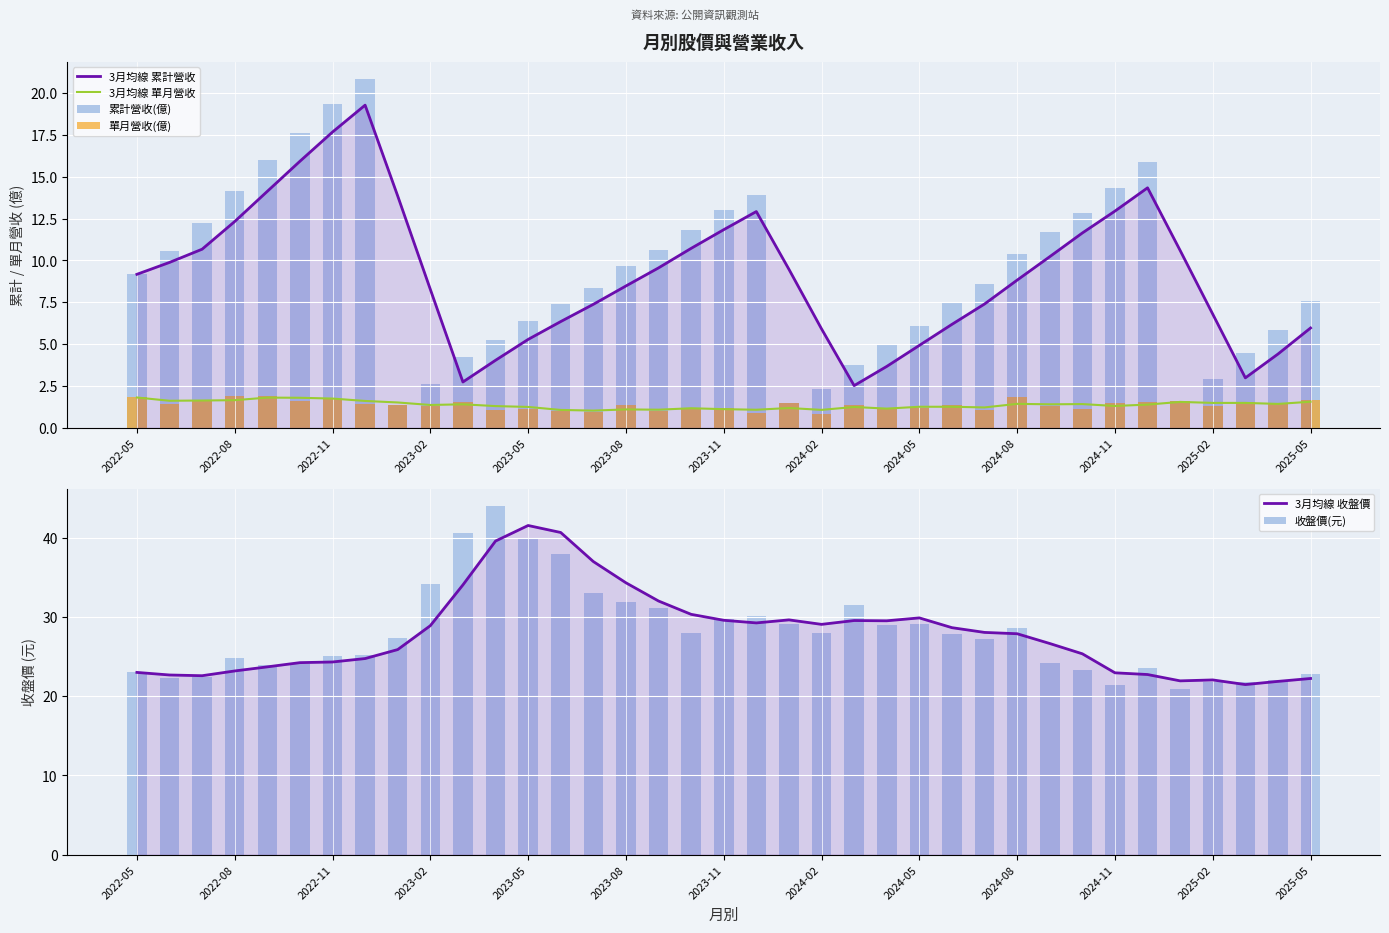

What is the value of the 單月營收(億) bar at the 13th from the left?

1.1